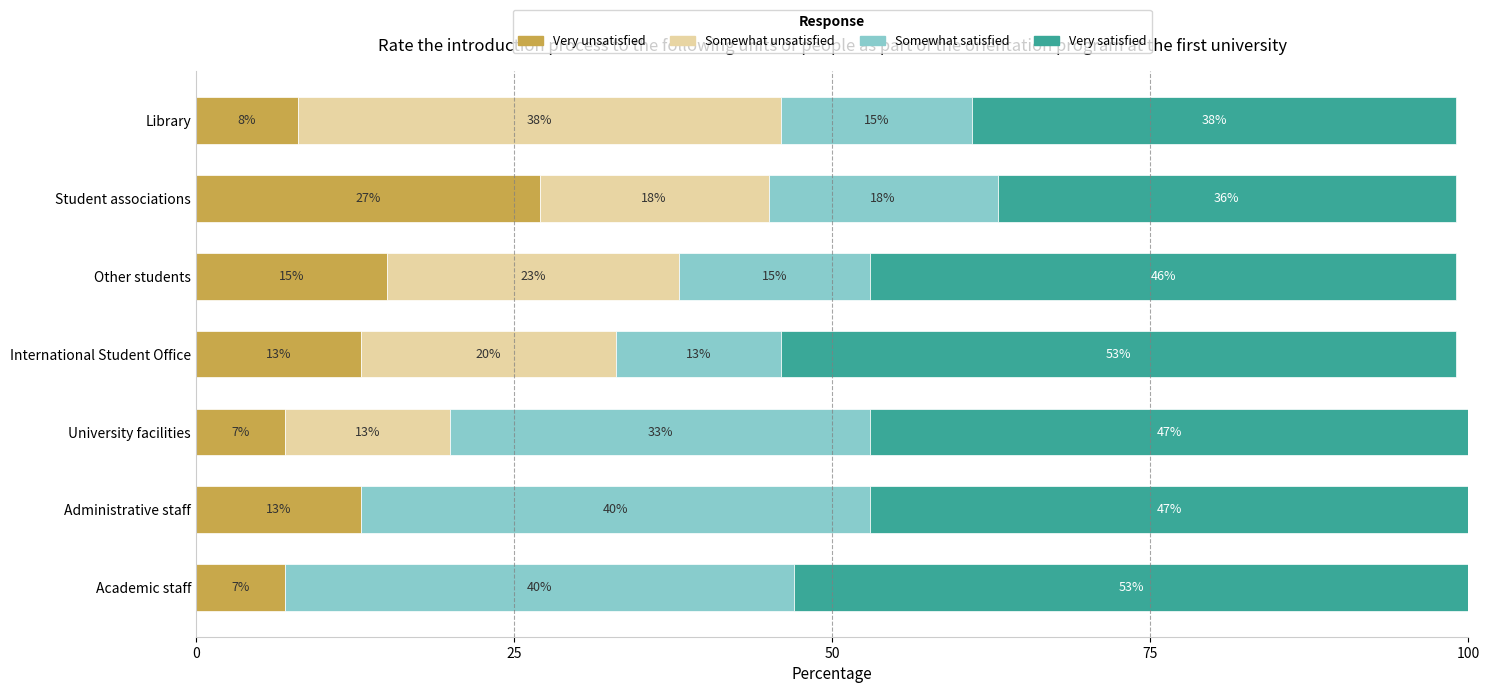

What is the sum of all Very unsatisfied values?

90